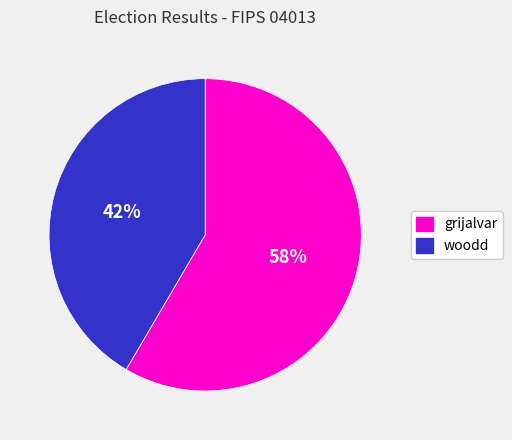

True or false: grijalvar accounts for 58% of the total.

True